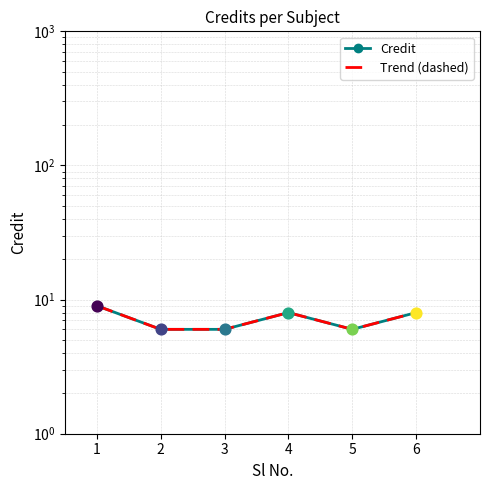

At how many categories does at least one series exceed 6?

3